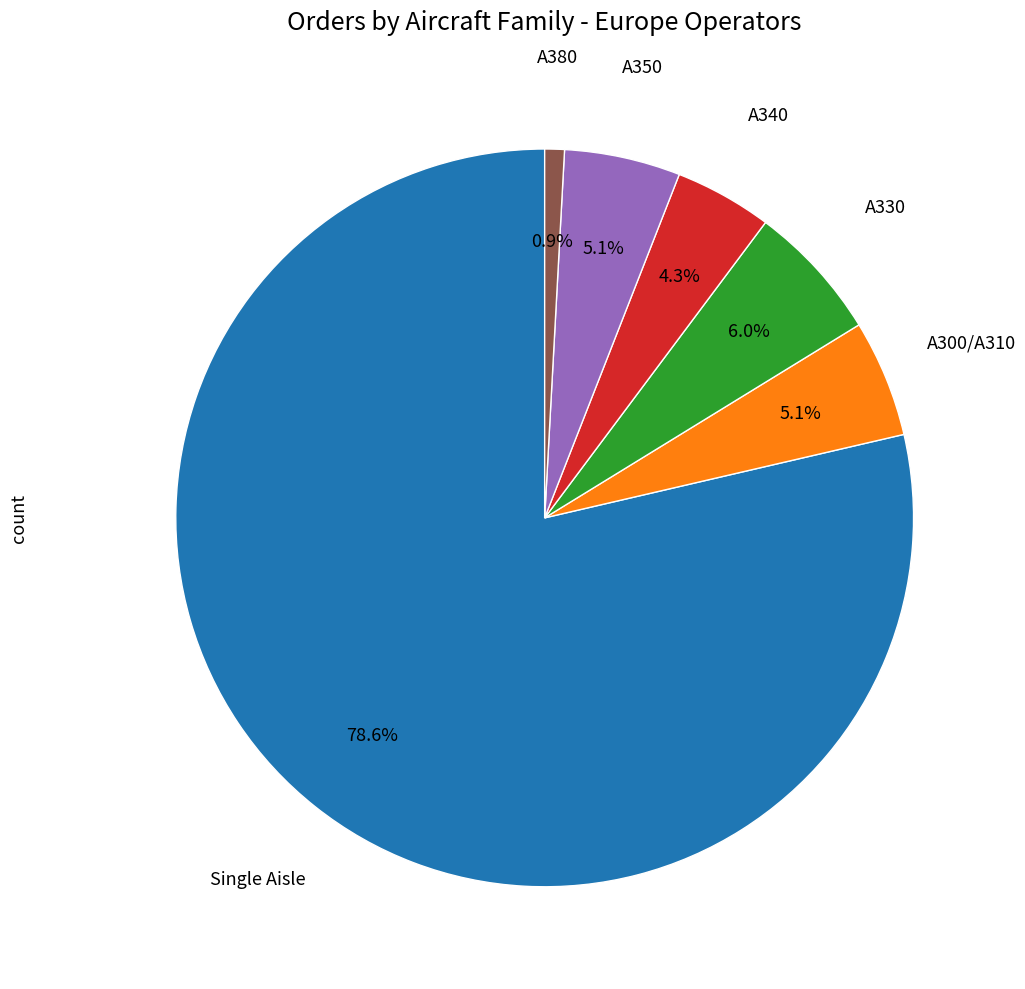

To the nearest percent, what is the average slice percentage?

17%